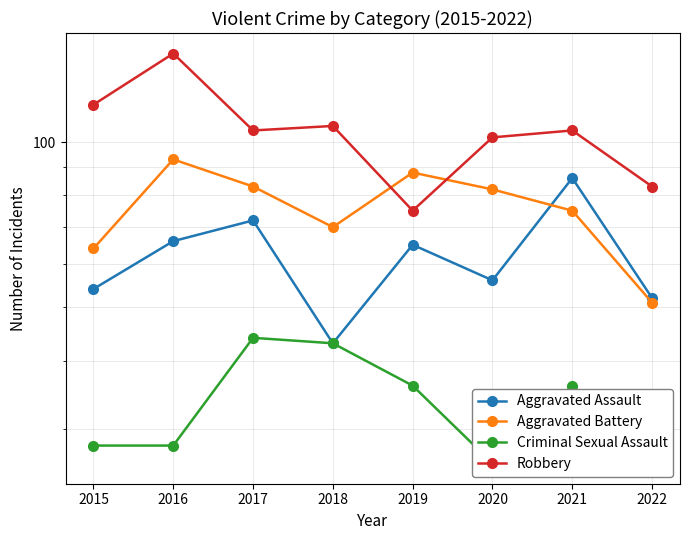

The Criminal Sexual Assault series shows 74 at 2018. True or false?

False